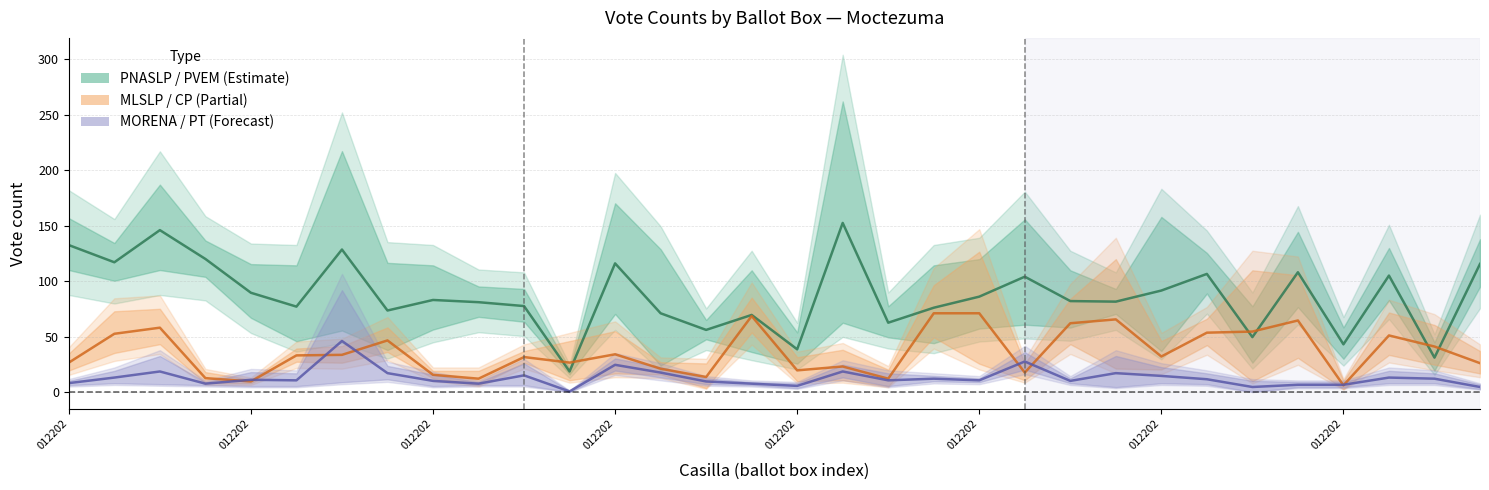

The MLSLP centre series shows 39.2 at 012202. True or false?

False